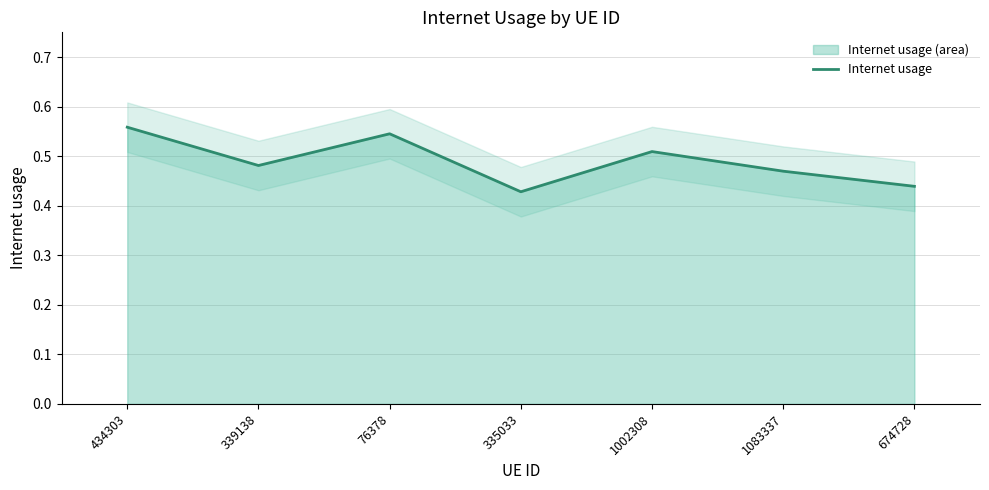

What is the average value?

0.5